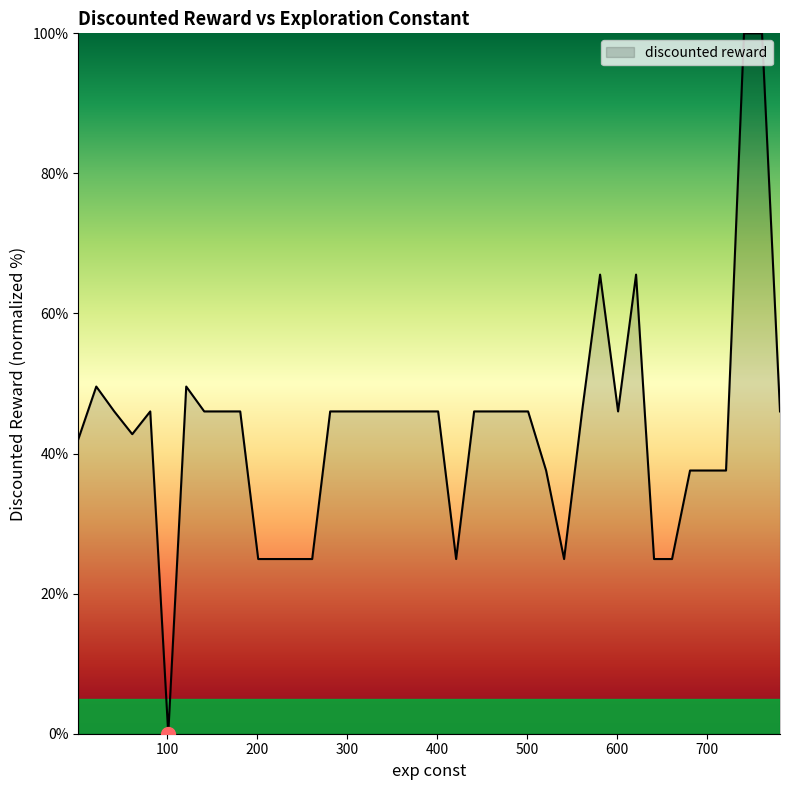

What is the greatest value displayed?

100.0